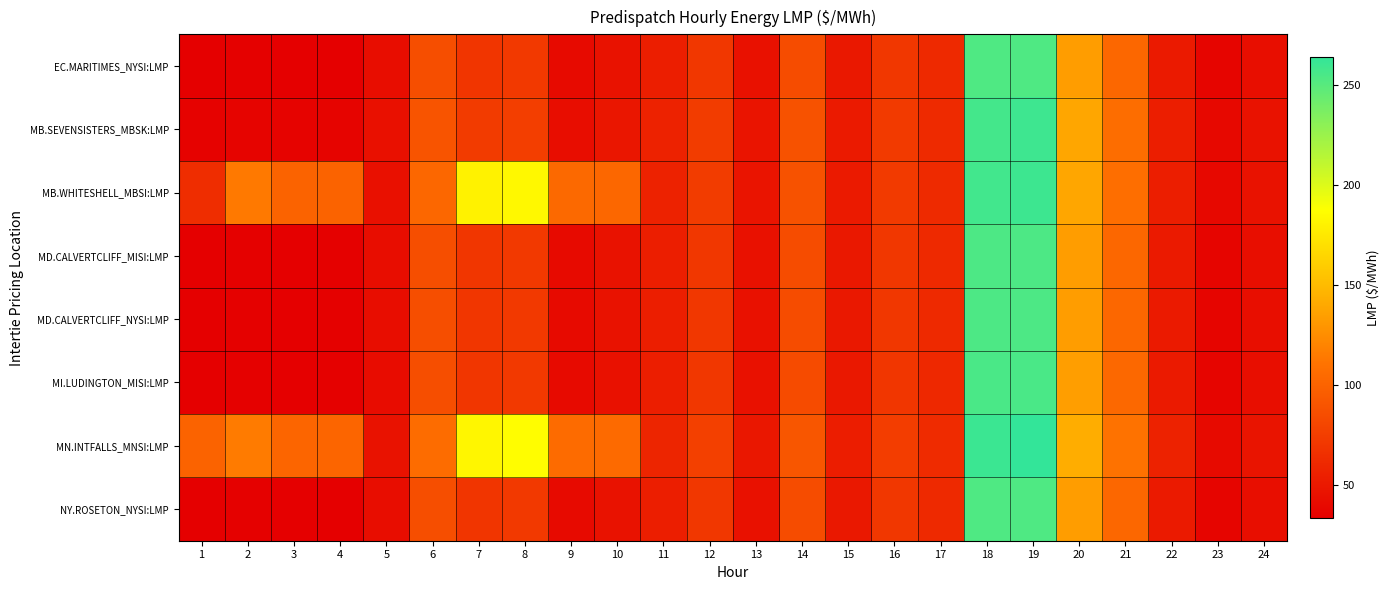

At how many categories does at least one series exceed 228?

2